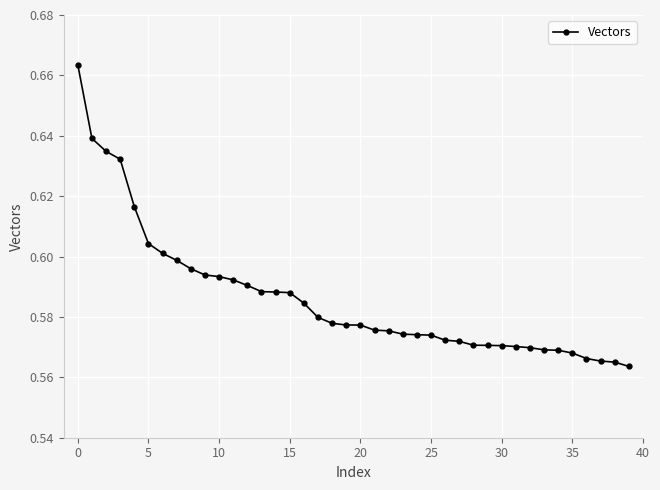

Does the chart display data point markers on the line(s)?

Yes